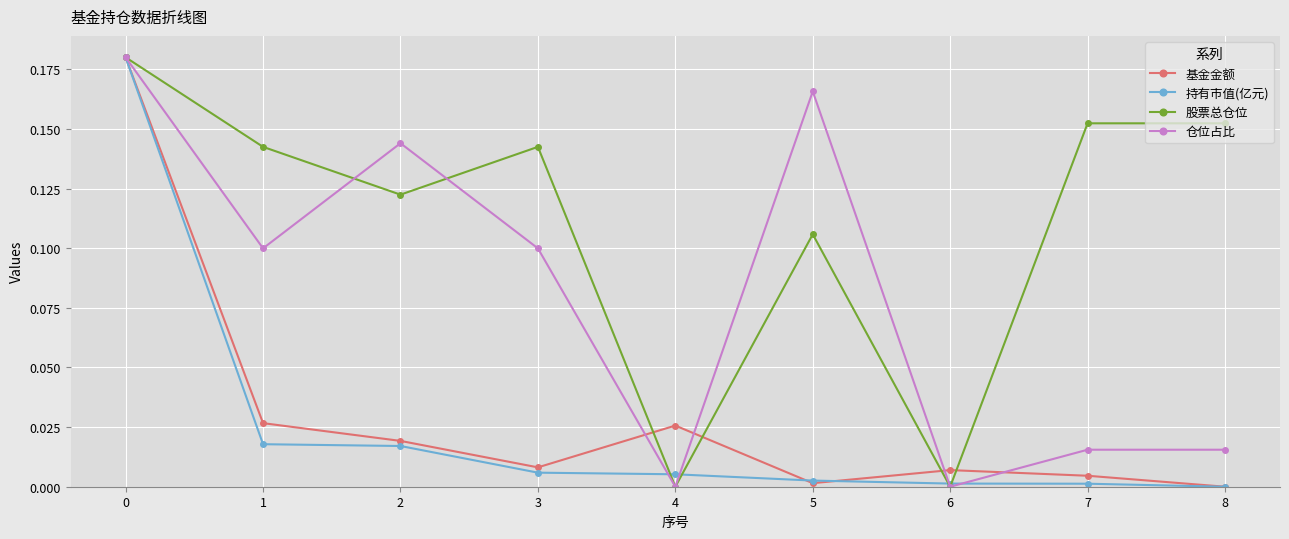

In 基金金额, how many points are higher than both neighbors (excluding endpoints)?

2